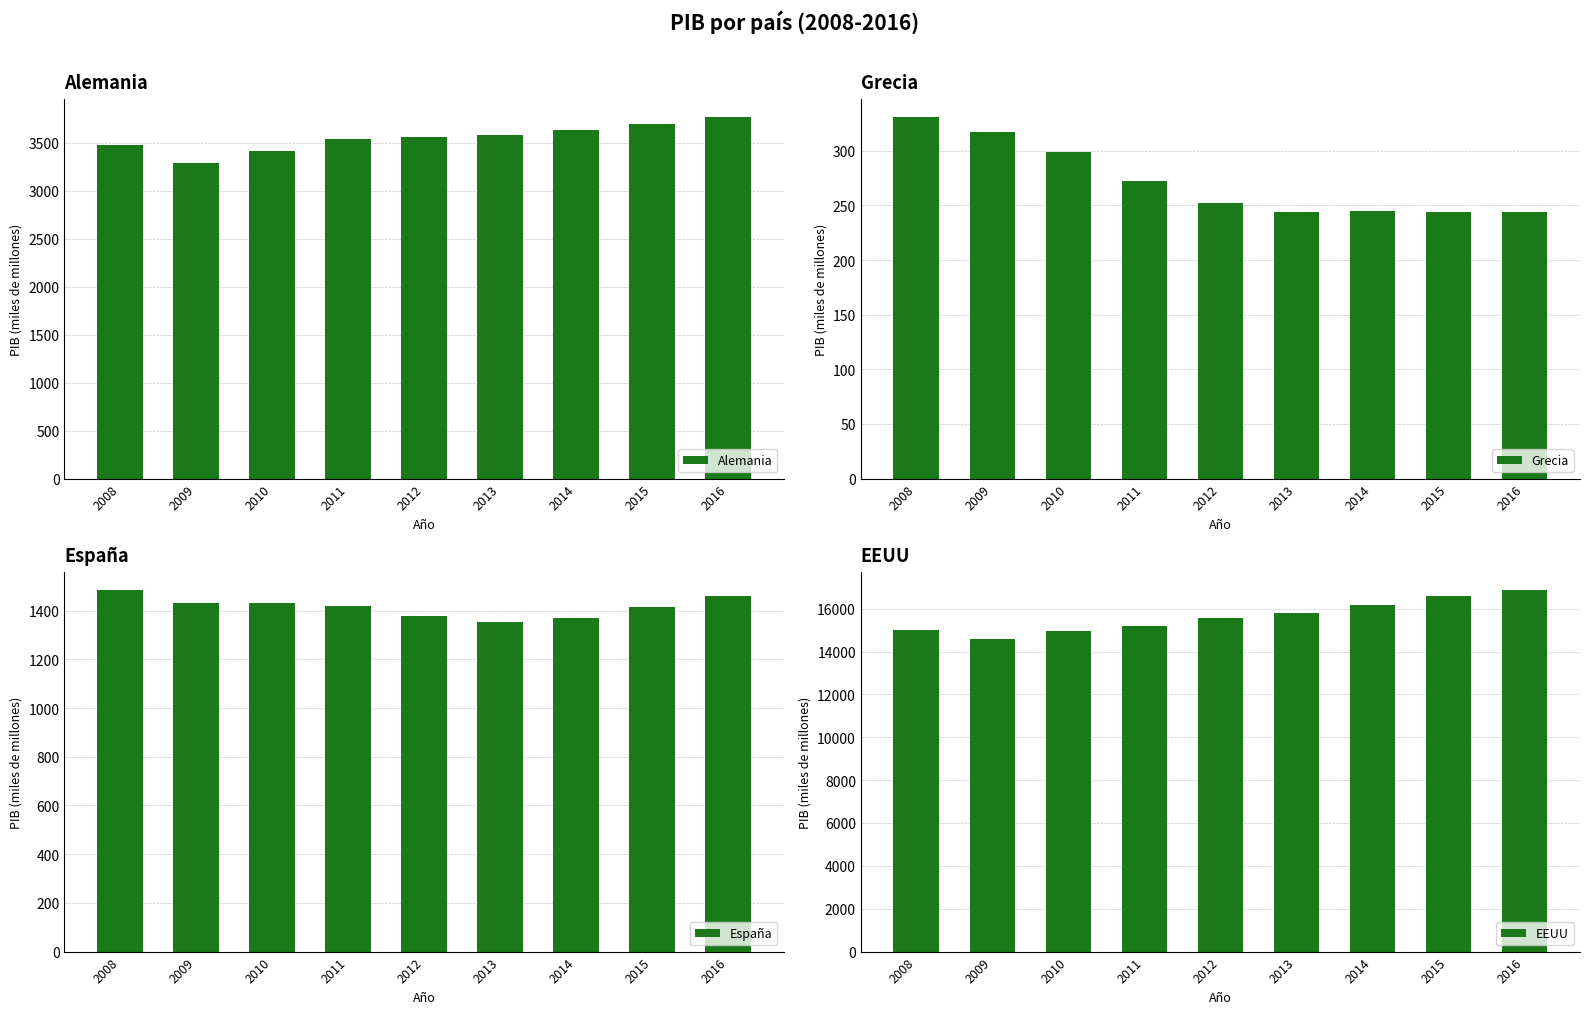

At which label does EEUU first exceed 15542?

2013